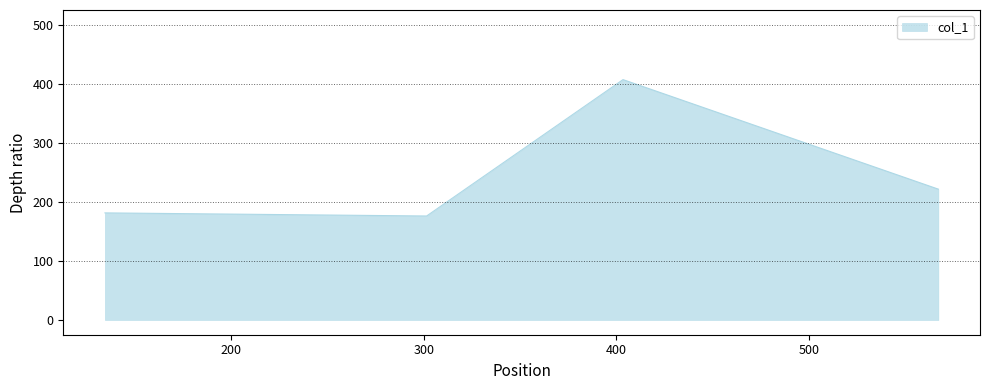

What is the sum of all values?

986.2